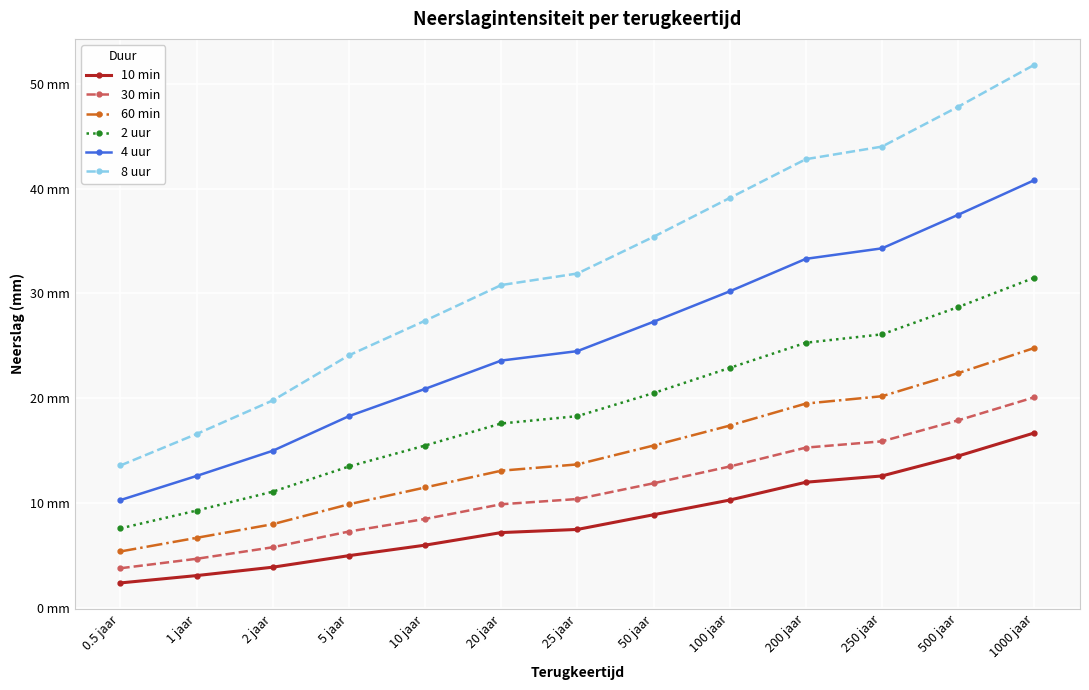

What is the label of the 3rd point from the right?

250 jaar